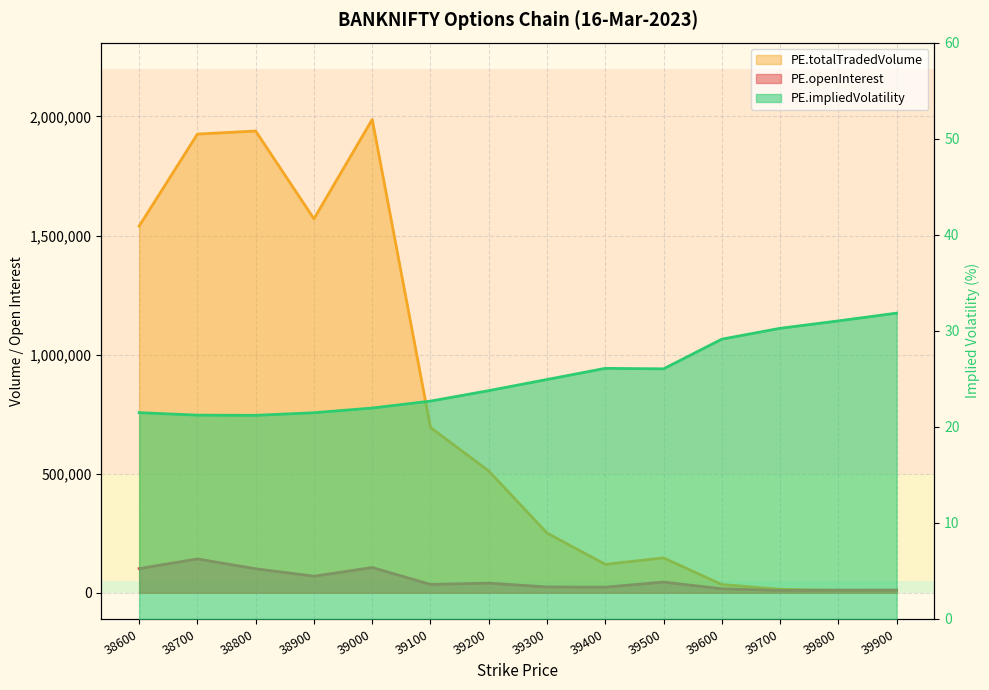

How many interior local valleys does the PE.openInterest series have?

4